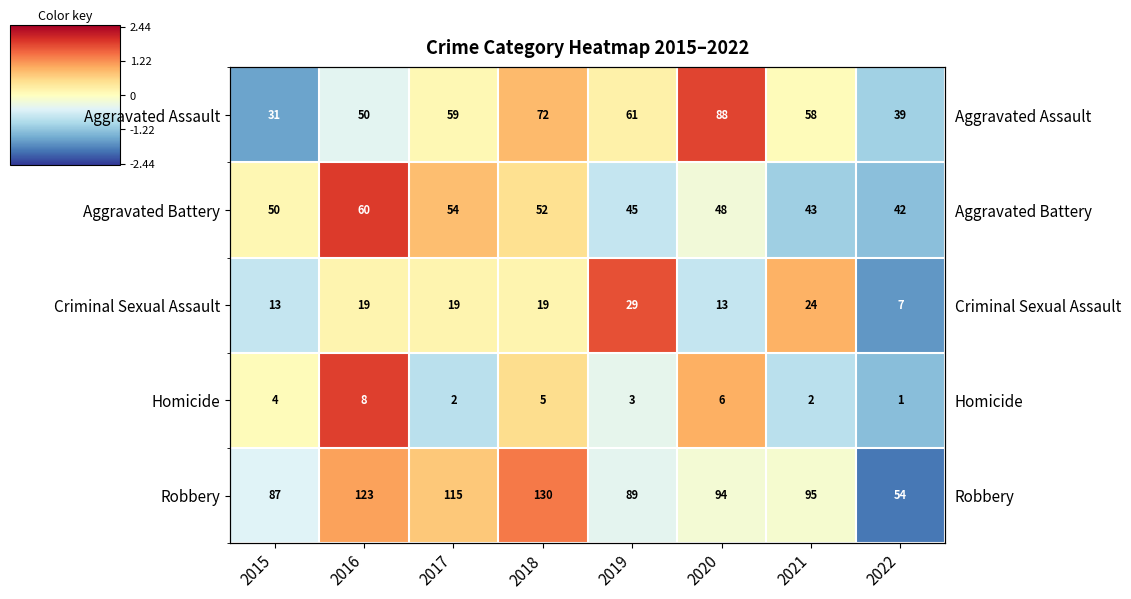

How many values in Robbery are above zero?

3